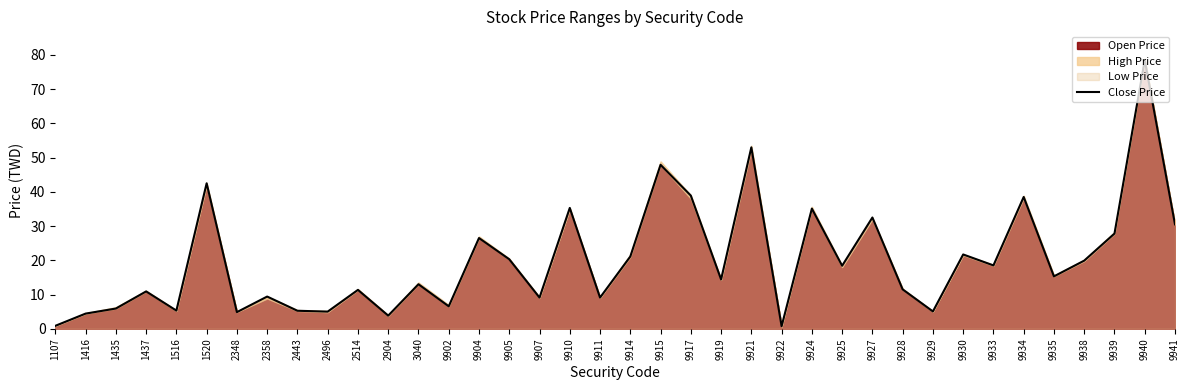

What is the value of the 37th point from the left?

78.5